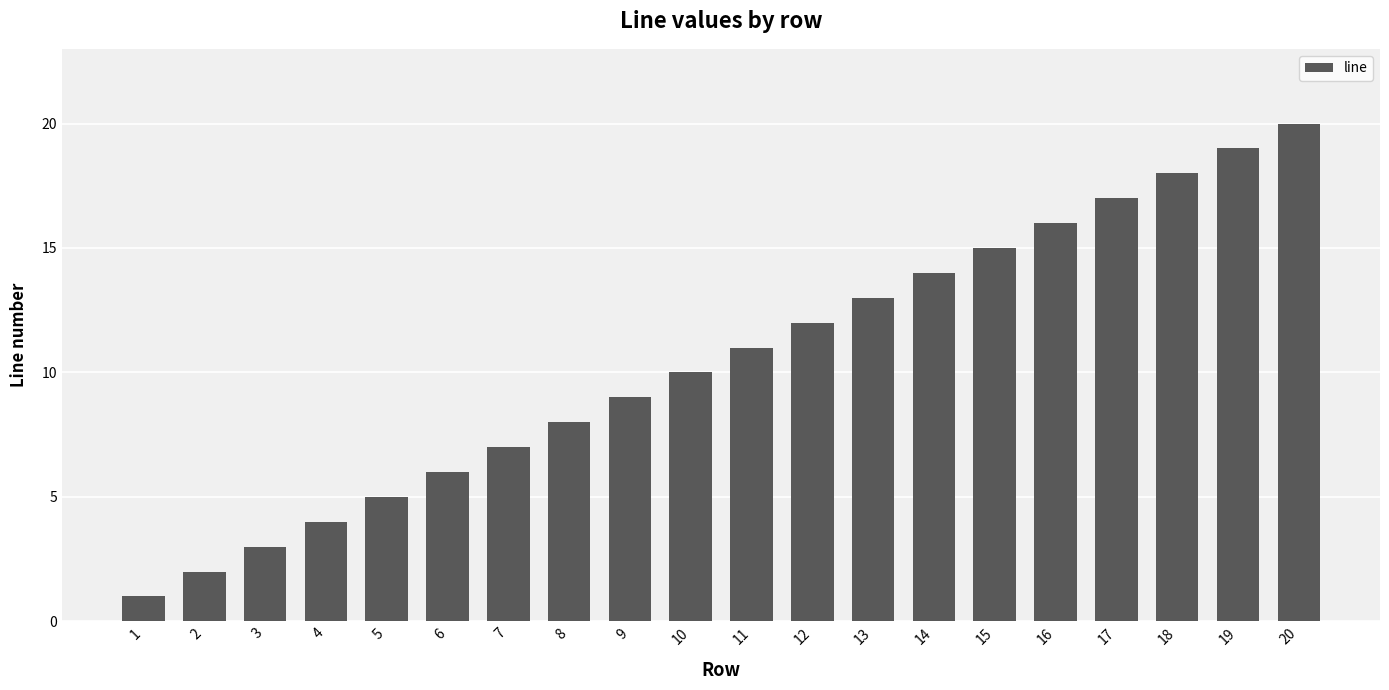

List the labels in order of value, smallest first.

1, 2, 3, 4, 5, 6, 7, 8, 9, 10, 11, 12, 13, 14, 15, 16, 17, 18, 19, 20